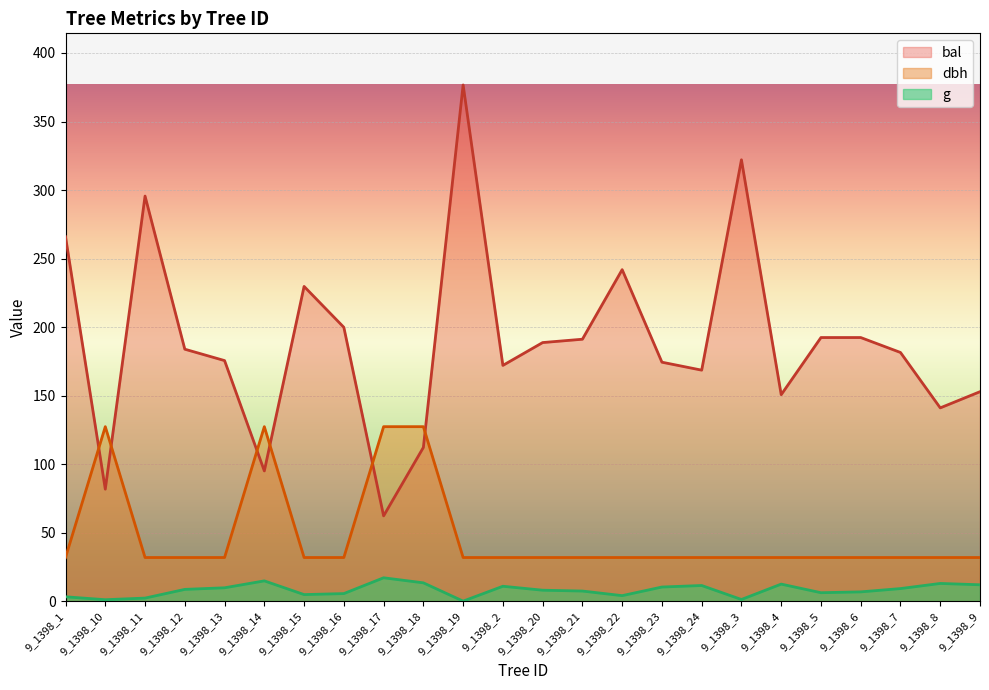

Which series ends up on top after the final intersection of dbh and bal?

bal